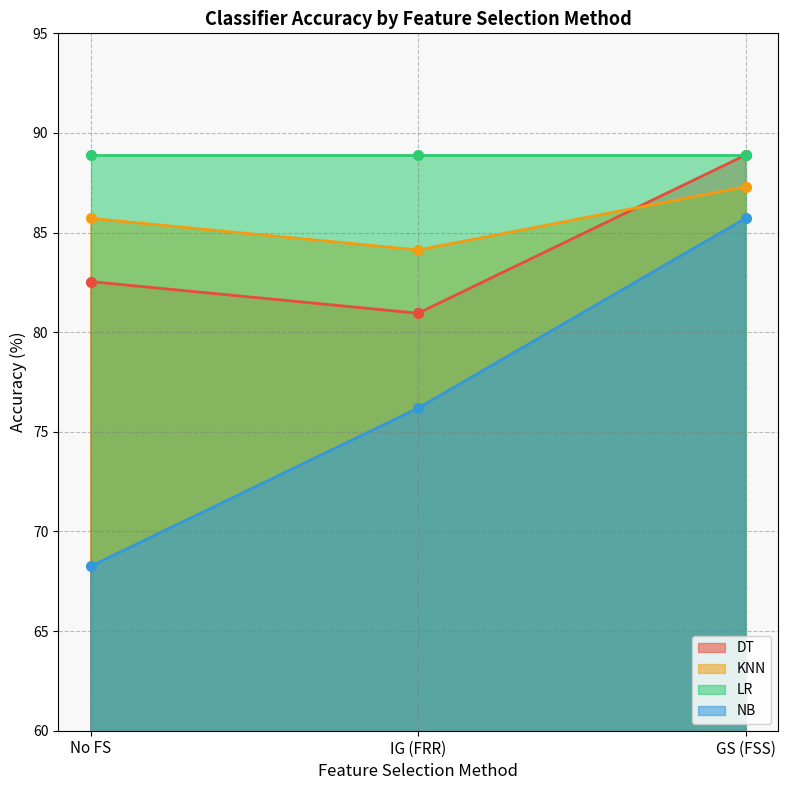

What is the value of the DT point at the 3rd from the left?

88.9